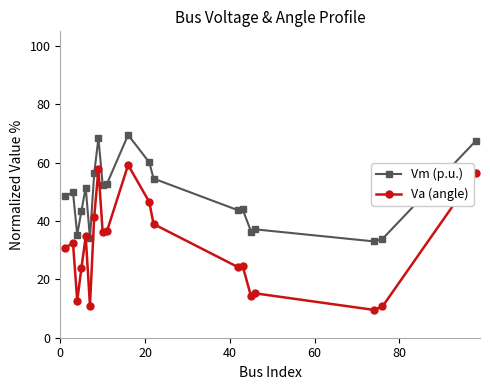

Is this an area chart (filled region under the line)?

No